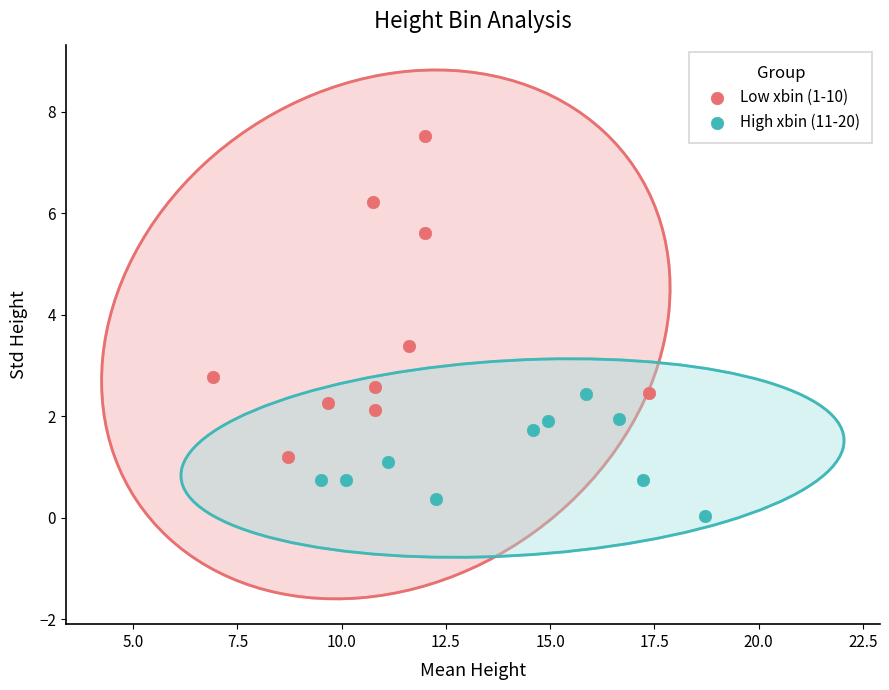

Which series has the widest spread of Y values?

Low xbin (1-10)